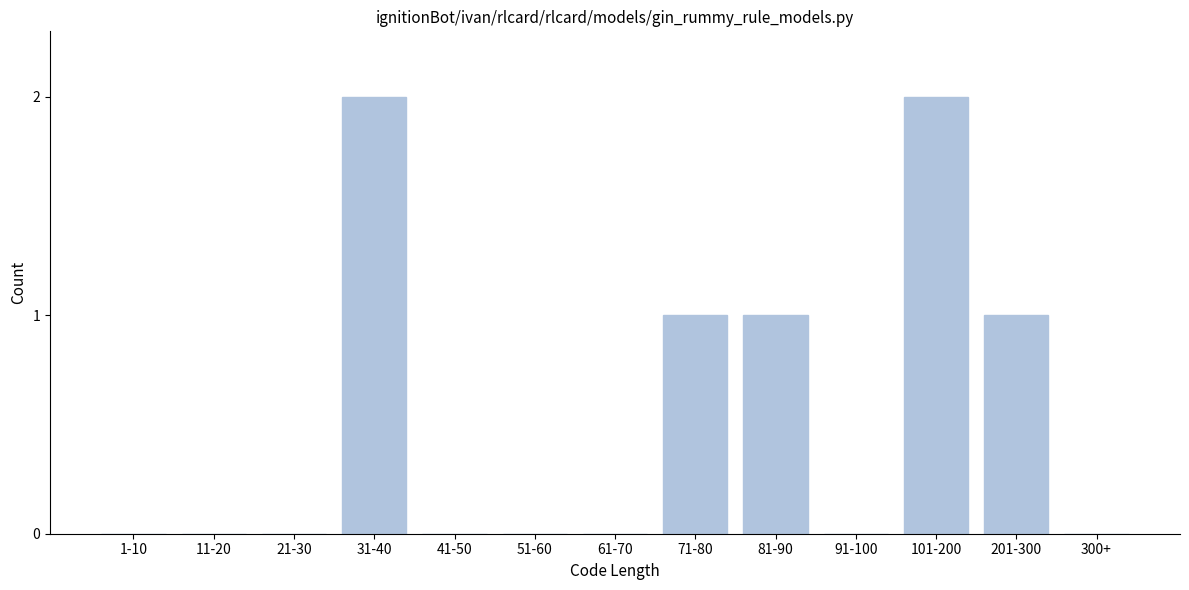

Reading right to left, transcribe all the data shown in this chart.

300+=0	201-300=1	101-200=2	91-100=0	81-90=1	71-80=1	61-70=0	51-60=0	41-50=0	31-40=2	21-30=0	11-20=0	1-10=0